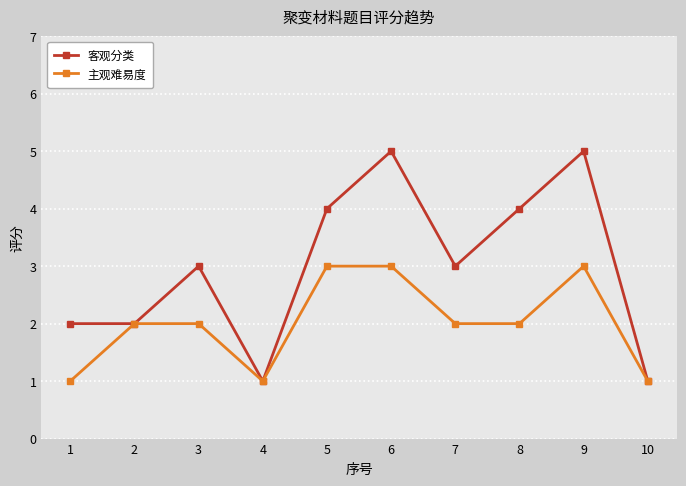

In 客观分类, how many points are higher than both neighbors (excluding endpoints)?

3